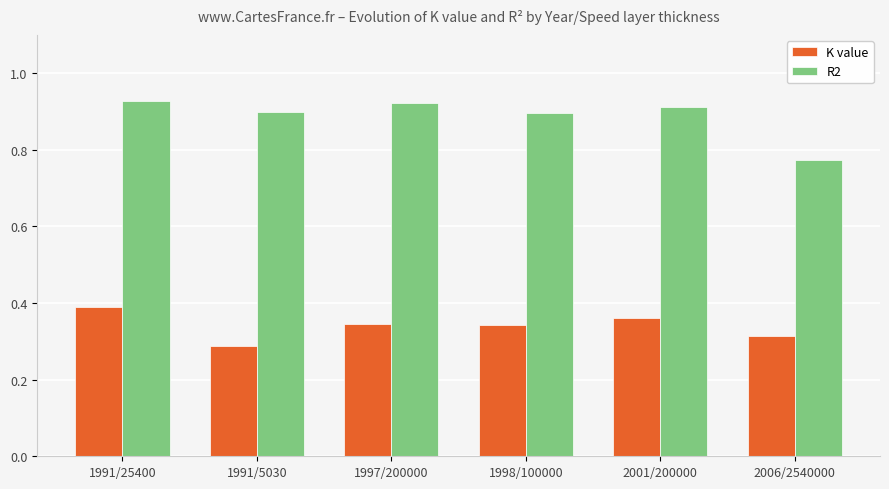

How many bars are there in each group?

2